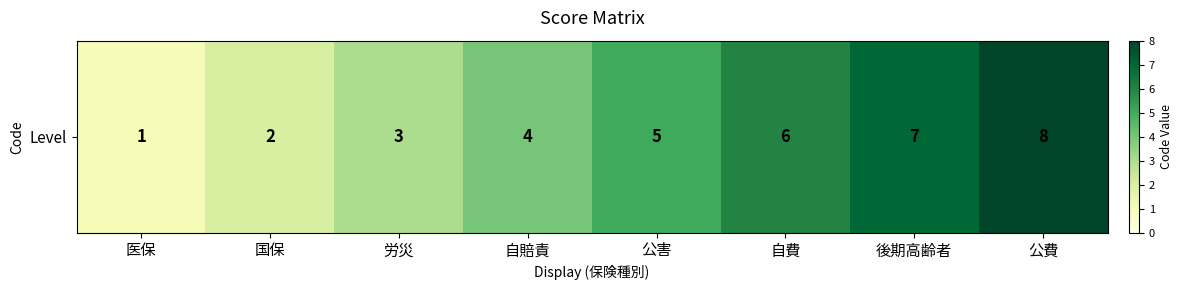

Reading left to right, list all the values displayed in this chart.

医保=1	国保=2	労災=3	自賠責=4	公害=5	自費=6	後期高齢者=7	公費=8